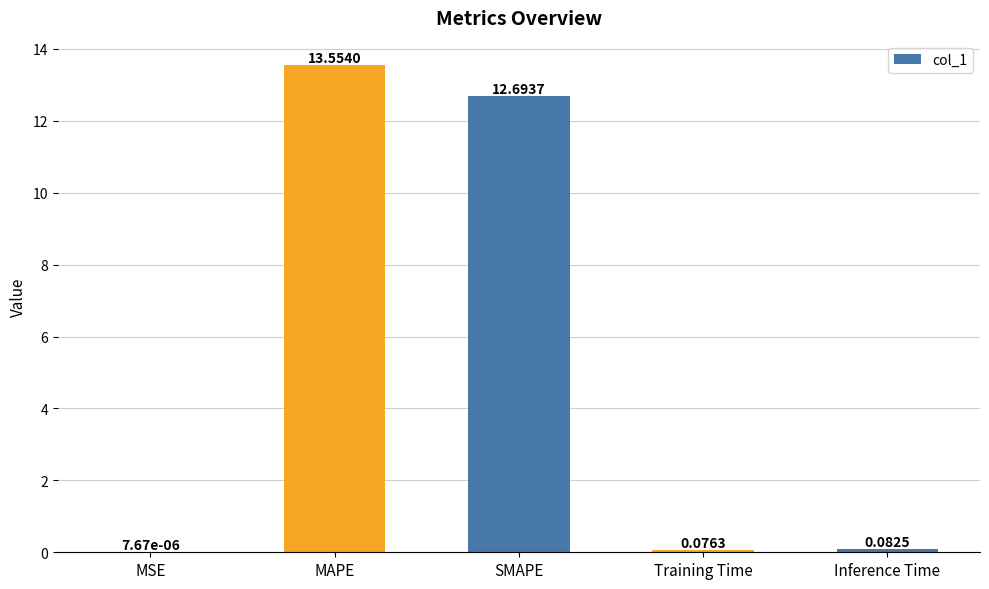

What is the maximum value shown in the chart?

13.6